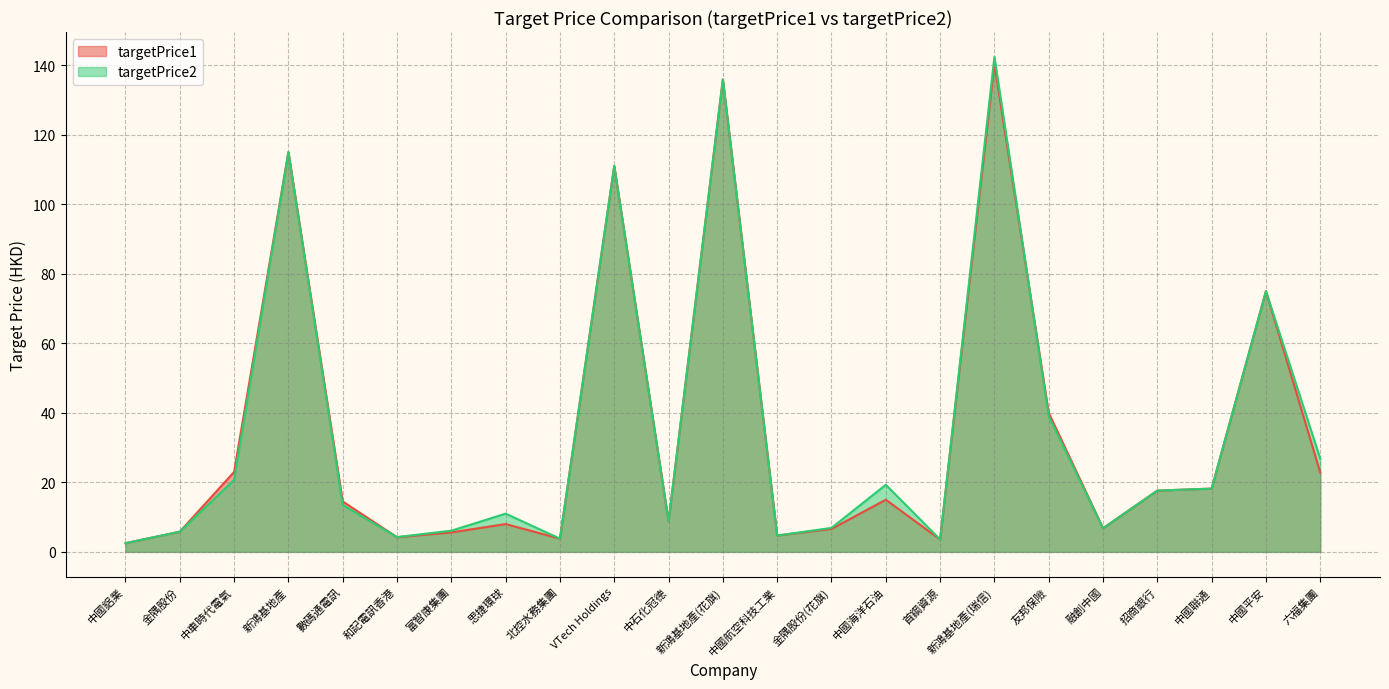

Which series has the largest range (max minus min)?

targetPrice2